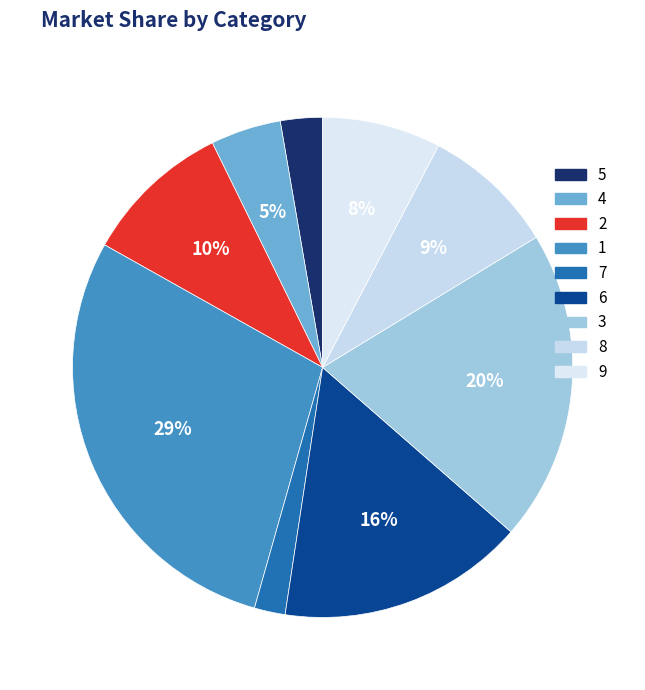

What percentage is NOT represented by 6?

84.0%